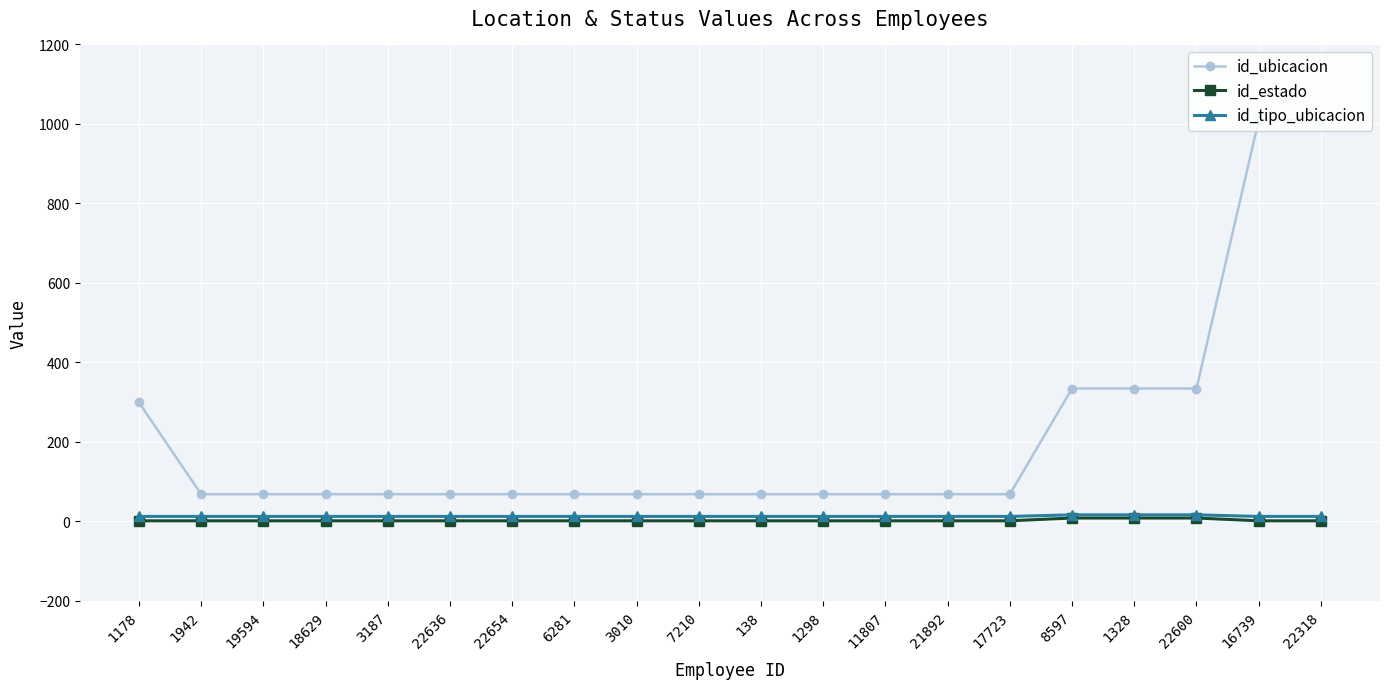

True or false: id_tipo_ubicacion and id_ubicacion intersect in this chart.

False